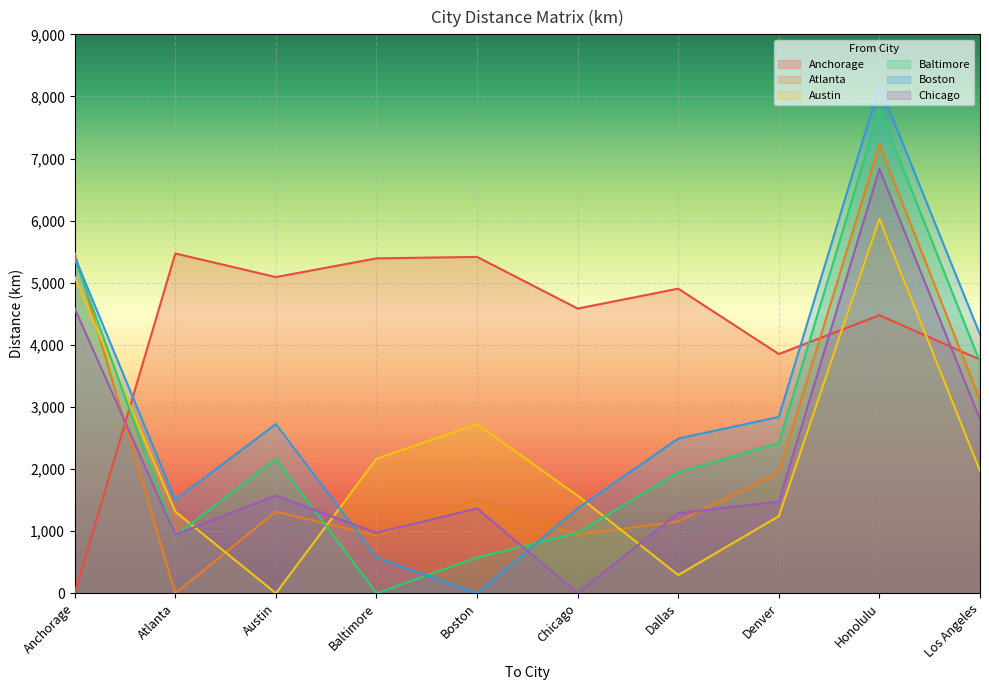

The Austin series shows 1407.9 at Baltimore. True or false?

False